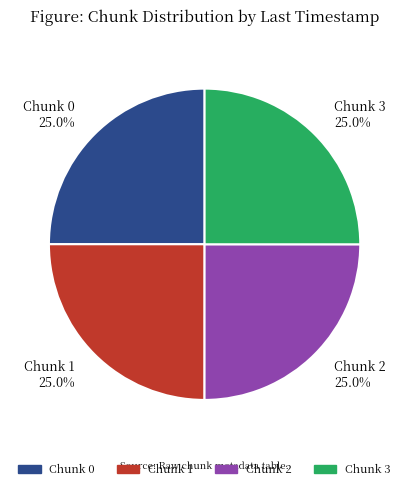

Combined, what portion of the pie is Chunk 3 25.0% and Chunk 1 25.0%?

50.0%